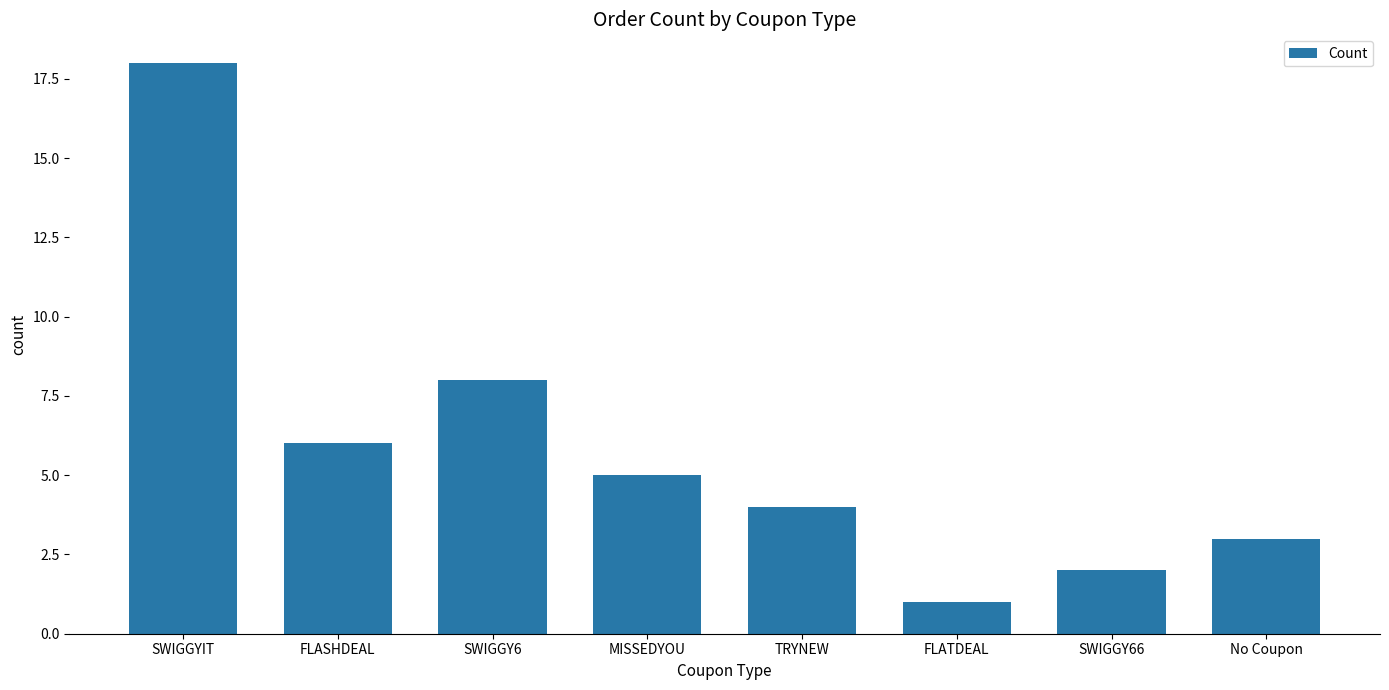

How many data points does each series have?

8